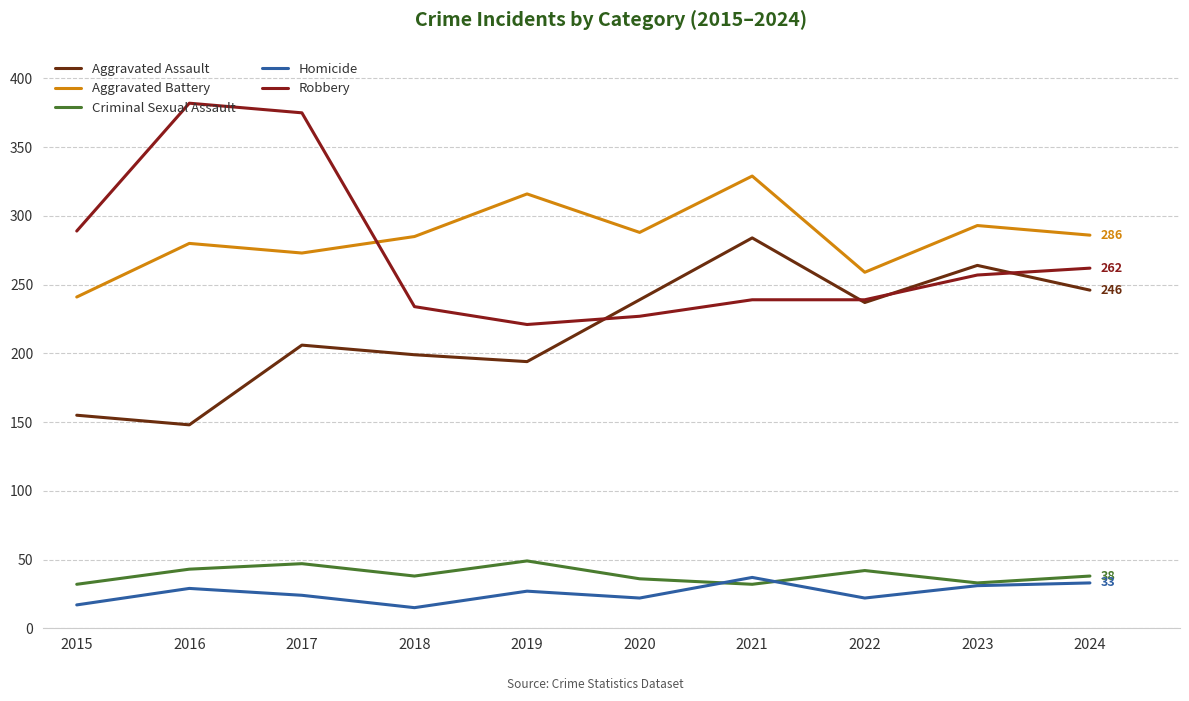

Where does the Criminal Sexual Assault series first go above 38?

2016